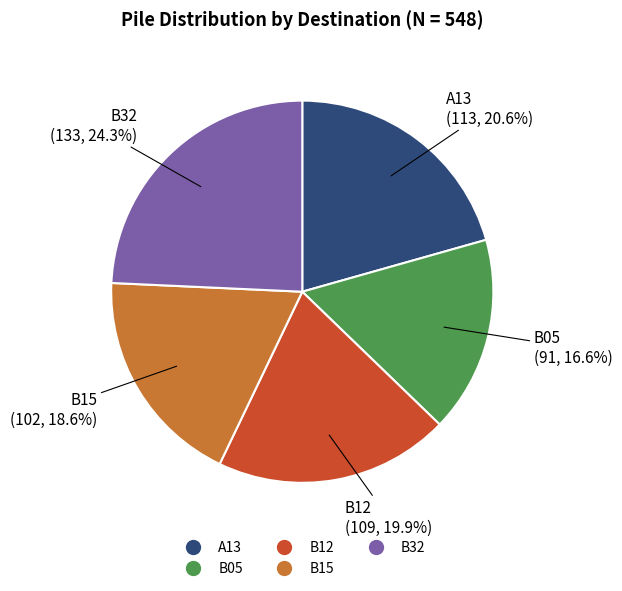

Which category has the biggest portion of the pie?

B32